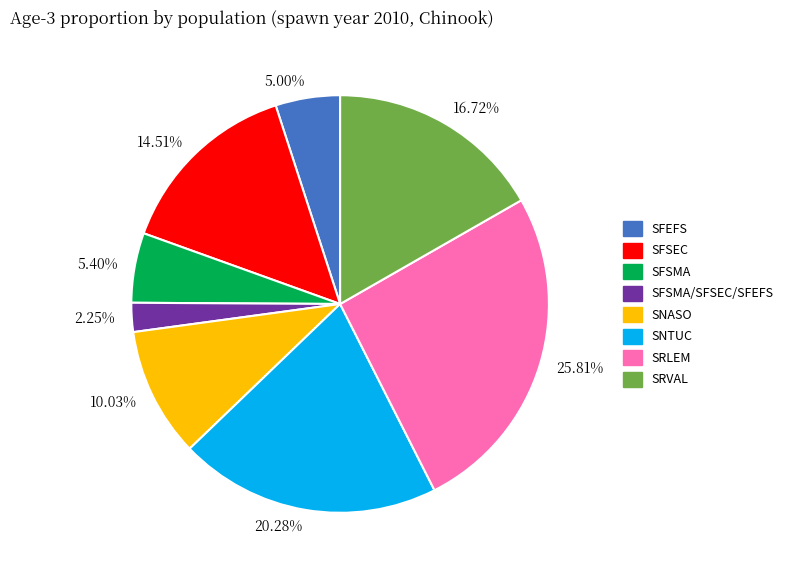

Between 25.81% and 20.28%, which is larger?

25.81%